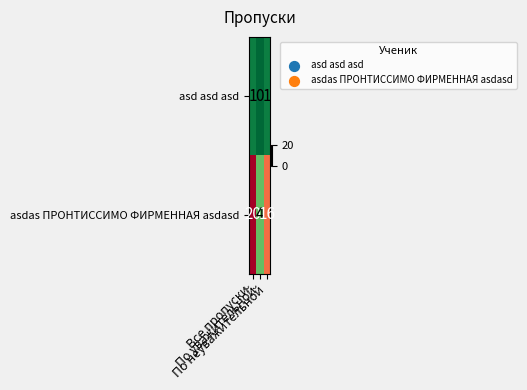

What is the total value across all series at По уважительной?

4